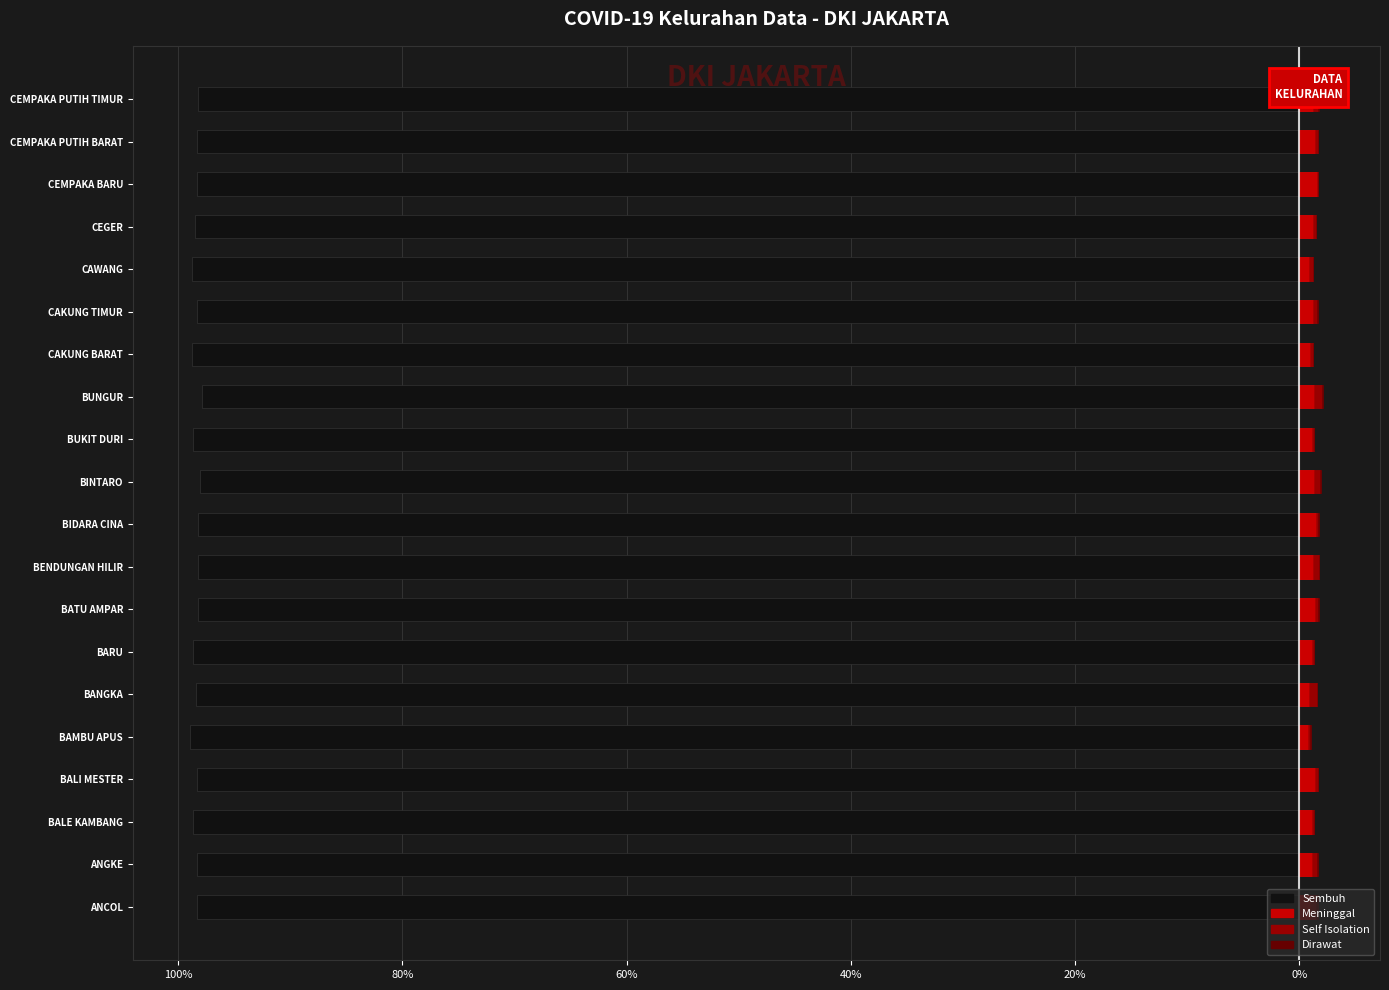

At how many categories does at least one series exceed -46?

20